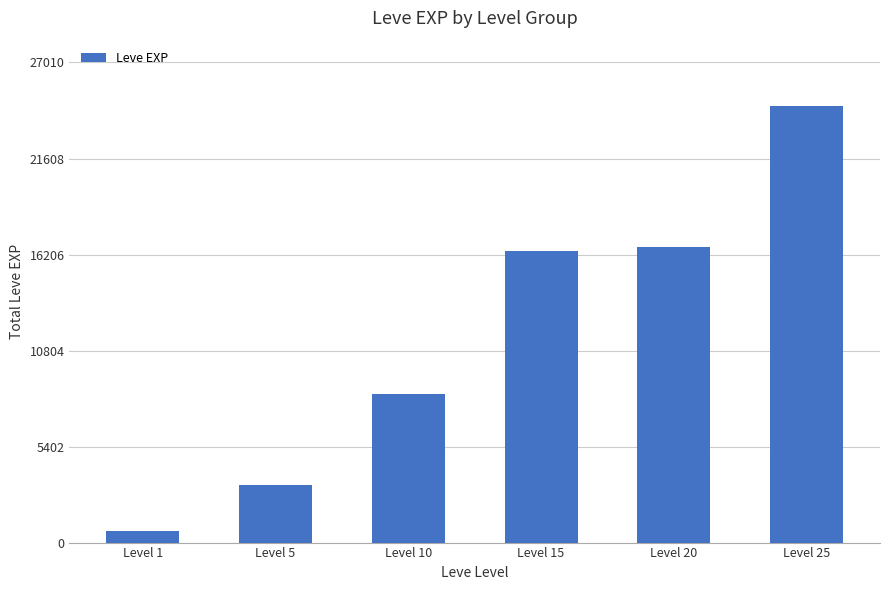

What is the value of the 5th bar from the left?

16650